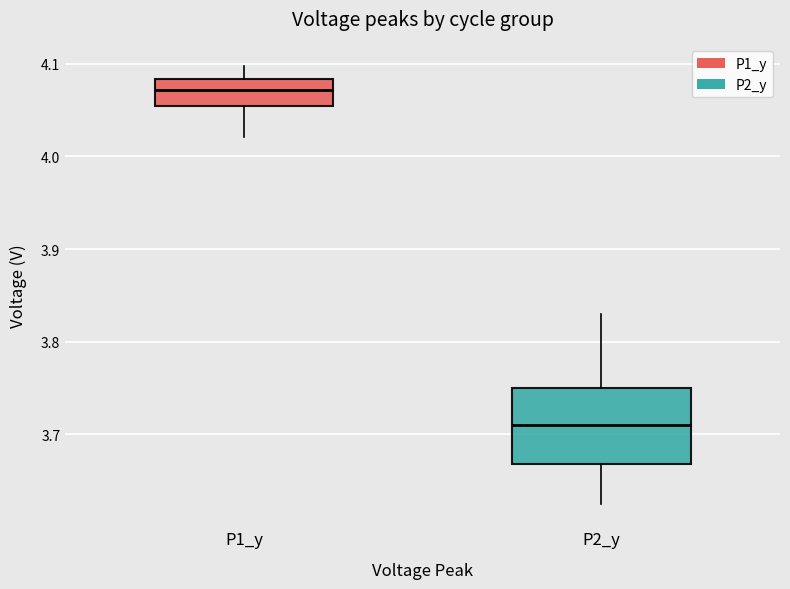

Reading left to right, transcribe this box plot: for each box, give where its median line is, the range the box spans, and where its two whiskers end, as read against the y-axis. The values are not printed on the chart, so give them approximately, as read against the axis.

P1_y: median 4.07, box 4.05 to 4.08, whiskers 4.02 to 4.10
P2_y: median 3.71, box 3.67 to 3.75, whiskers 3.62 to 3.83